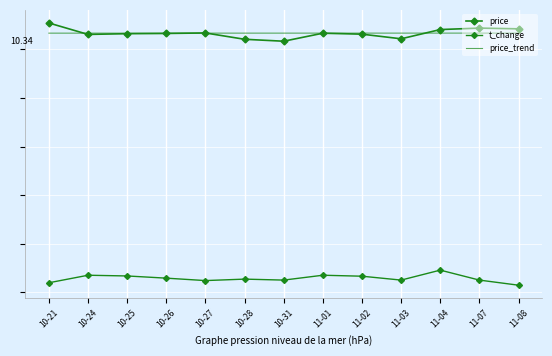

At which label does price_trend reach its minimum?

10-21